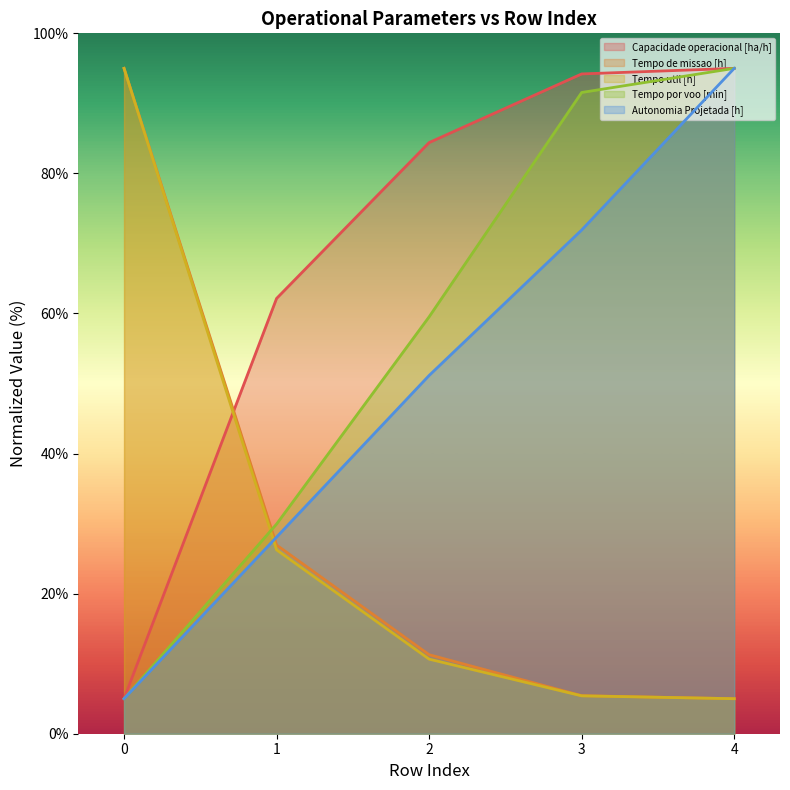

True or false: Tempo por voo [min] and Tempo util [h] cross at least once.

True